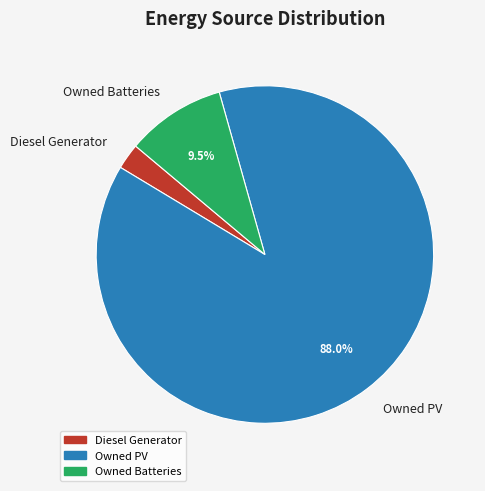

Does Owned Batteries represent more than half of the total?

No